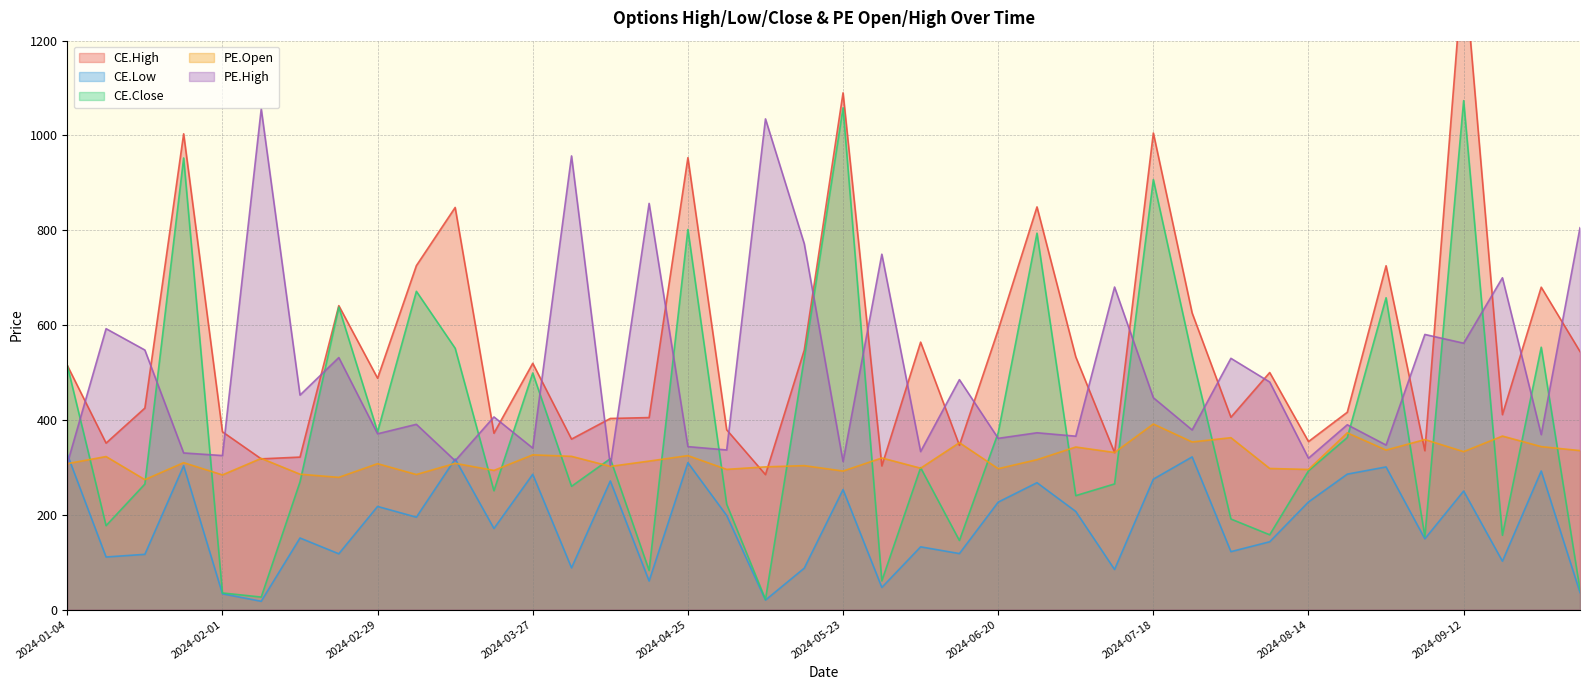

True or false: CE.Low and CE.High cross at least once.

False